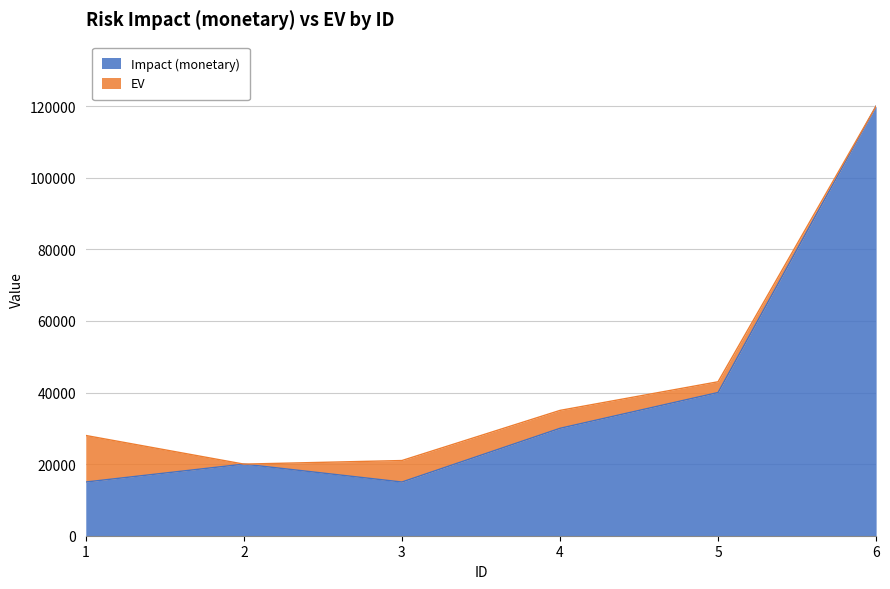

What is the difference between the values at 5 and 3?

25000